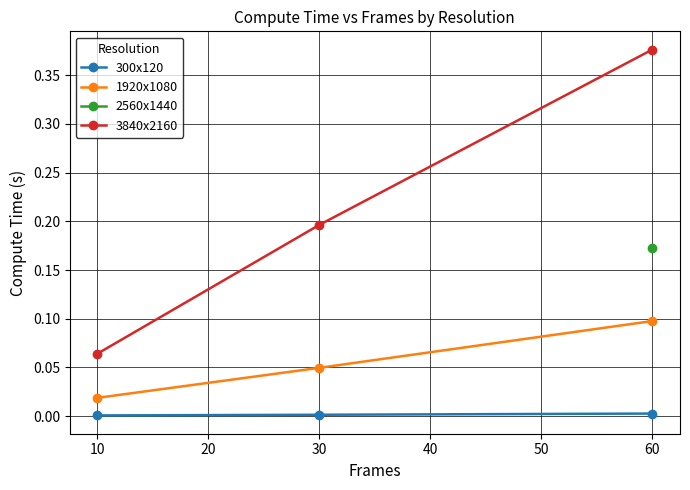

What is the sum of all 1920x1080 values?

0.2